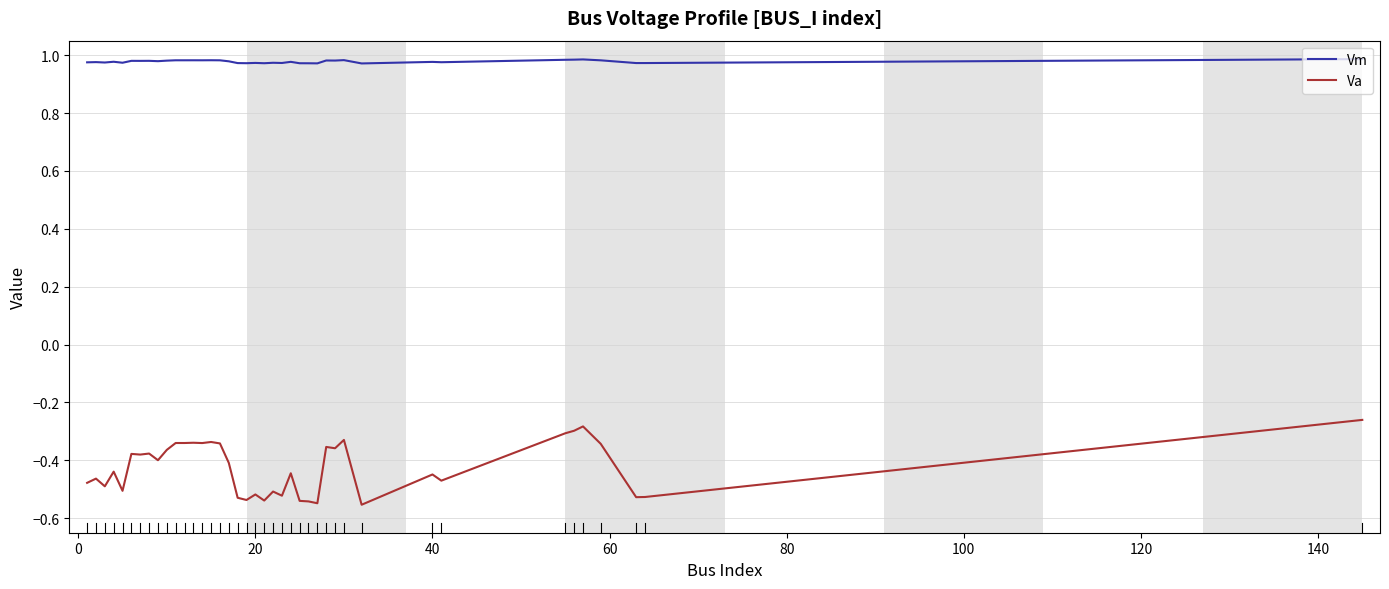

Which series has the largest range (max minus min)?

Va